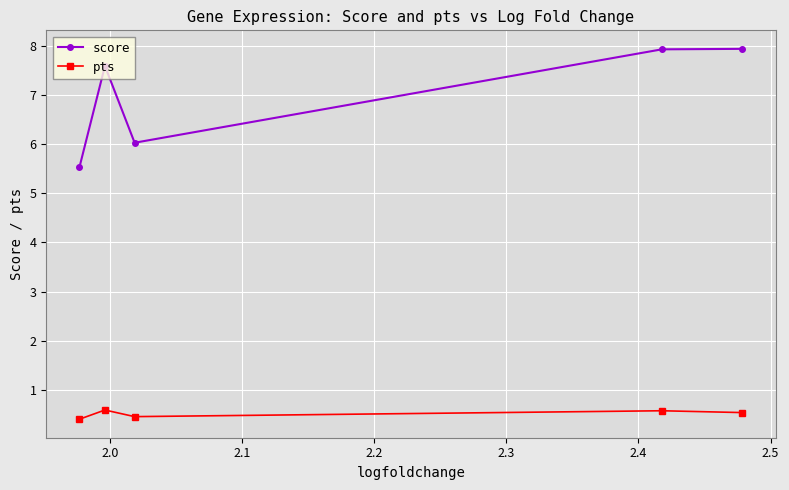

Which series has the widest spread of values?

score